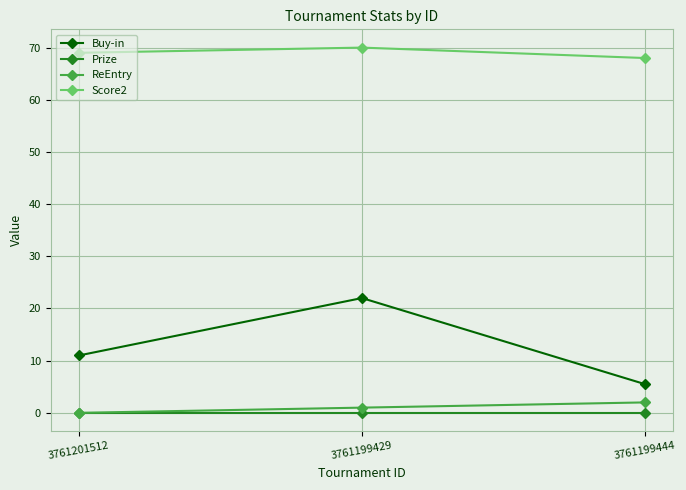

At which label does ReEntry reach its minimum?

3761201512